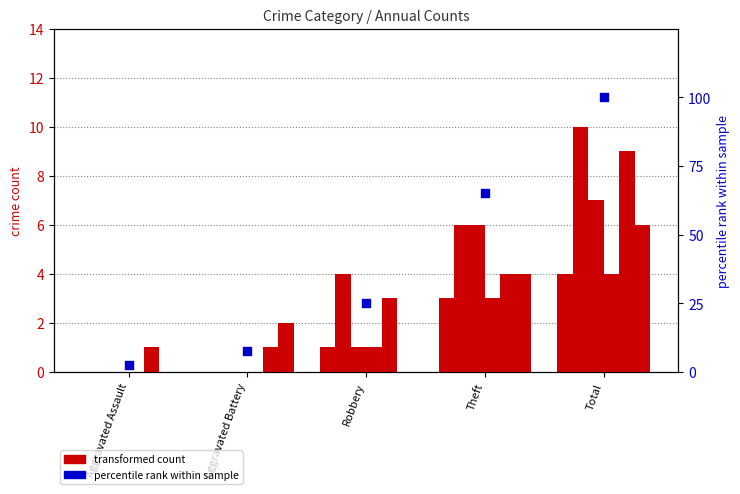

What is the ratio of the value at Aggravated Assault to the value at Aggravated Battery?

0.3